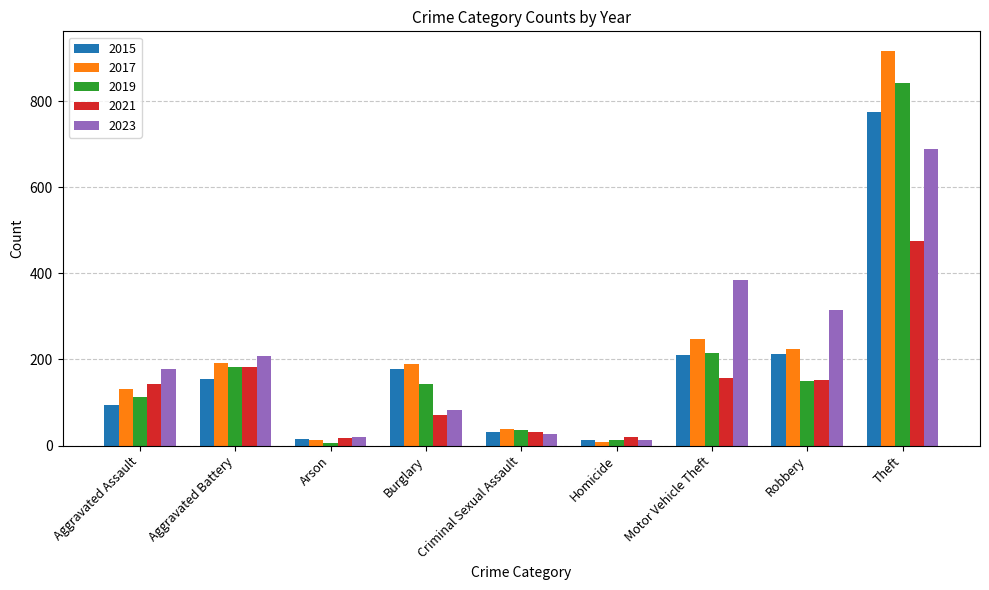

The value of 2019 at Burglary is 143. True or false?

True